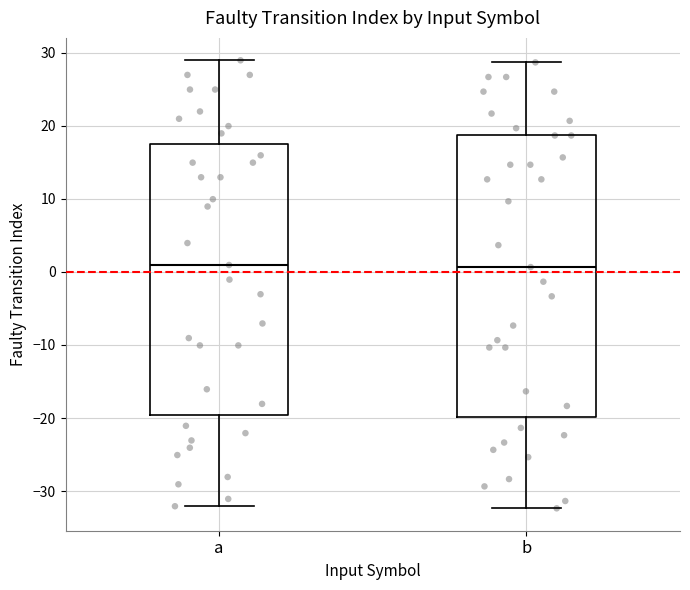

Reading left to right, read every box against the y-axis: the position of its median line, the range the box covers, and the ends of its whiskers. The values are not printed on the chart, so give them approximately, as read against the axis.

a: median 1, box -20 to 17, whiskers -32 to 29
b: median 1, box -20 to 19, whiskers -32 to 29